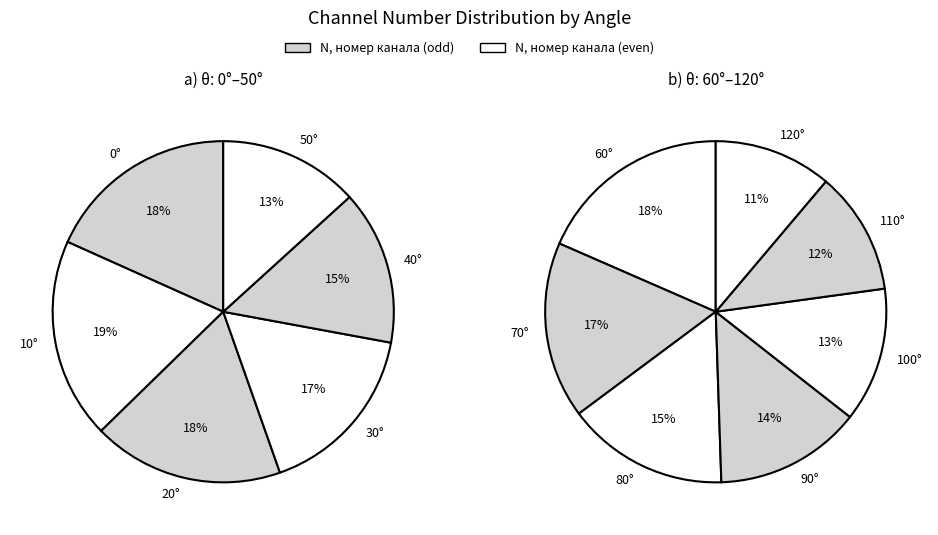

Count the number of slices in the pie.

13